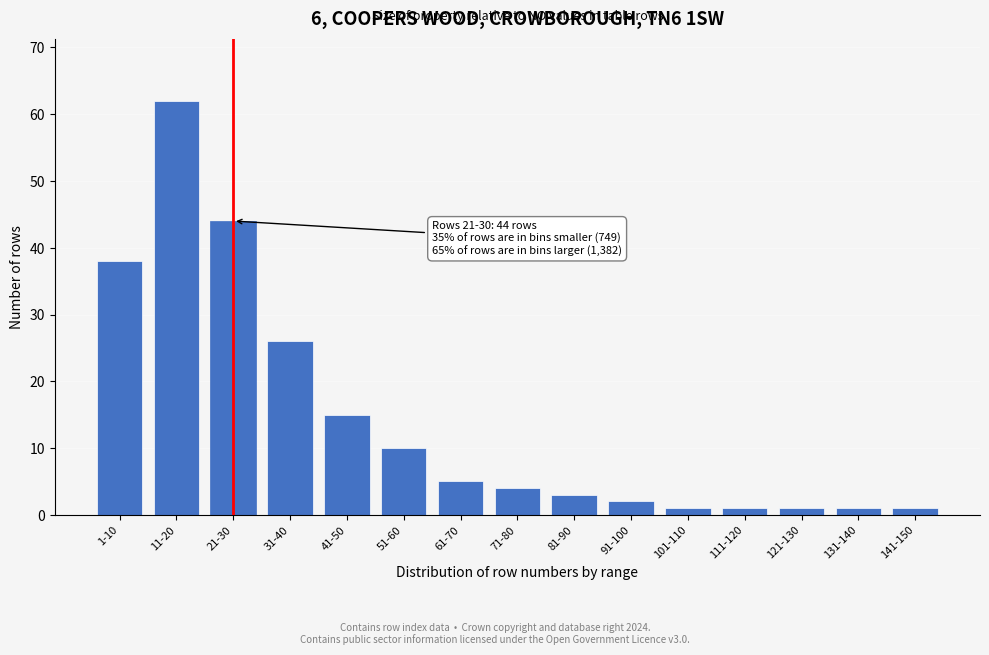

Reading right to left, what are all the values shown in this chart?

141-150=1	131-140=1	121-130=1	111-120=1	101-110=1	91-100=2	81-90=3	71-80=4	61-70=5	51-60=10	41-50=15	31-40=26	21-30=44	11-20=62	1-10=38